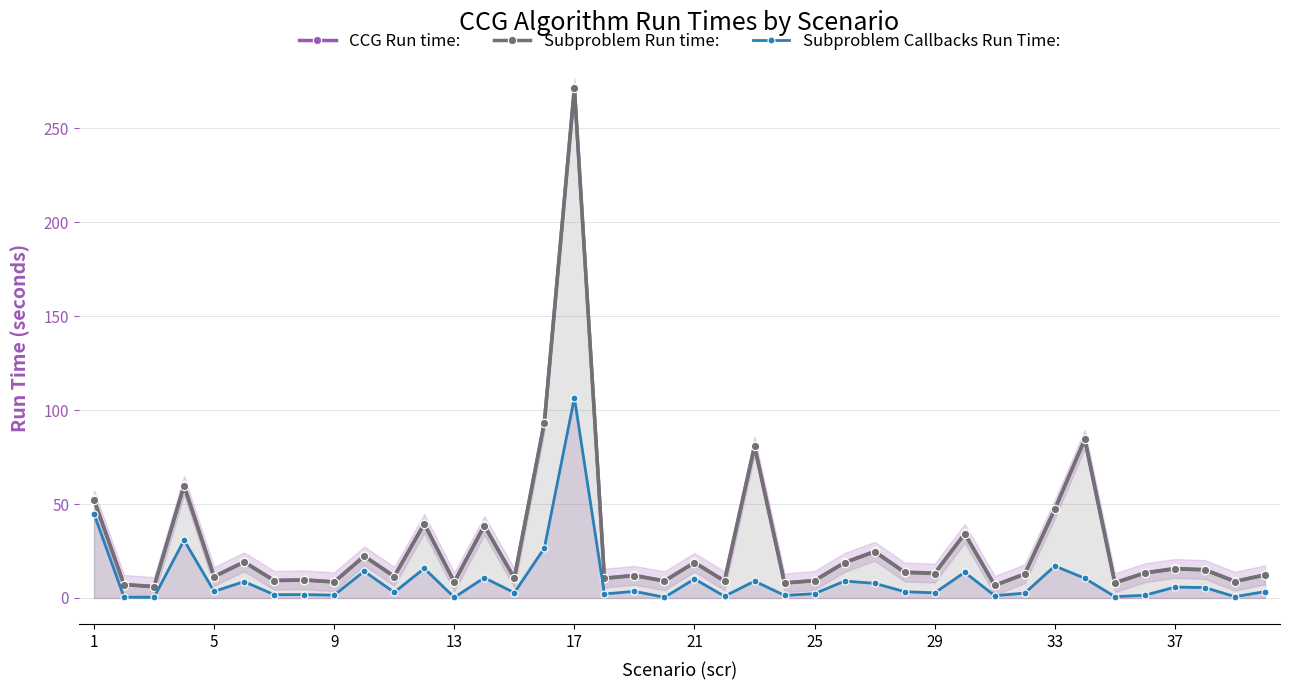

True or false: Subproblem Run time: and Subproblem Callbacks Run Time: cross at least once.

False